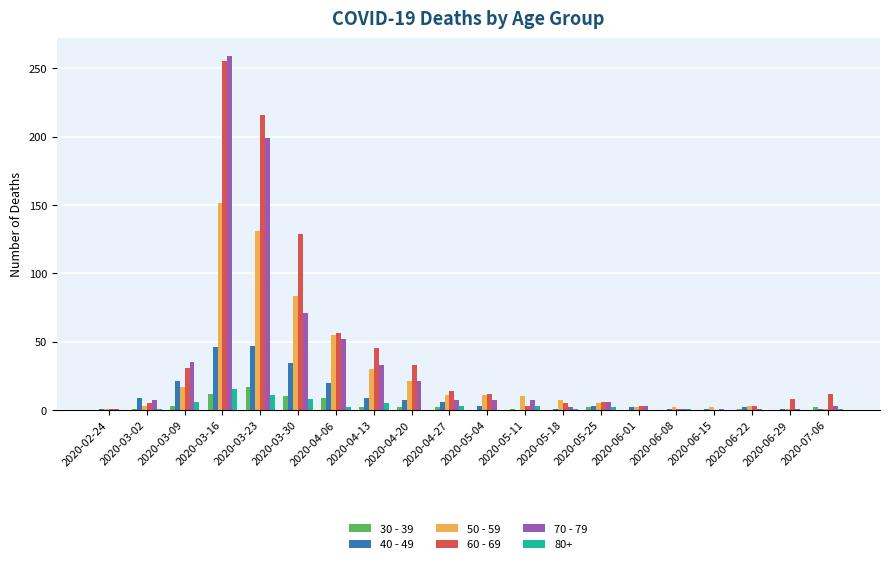

What is the sum of the 50 - 59 values at 2020-05-18 and 2020-03-30?

90